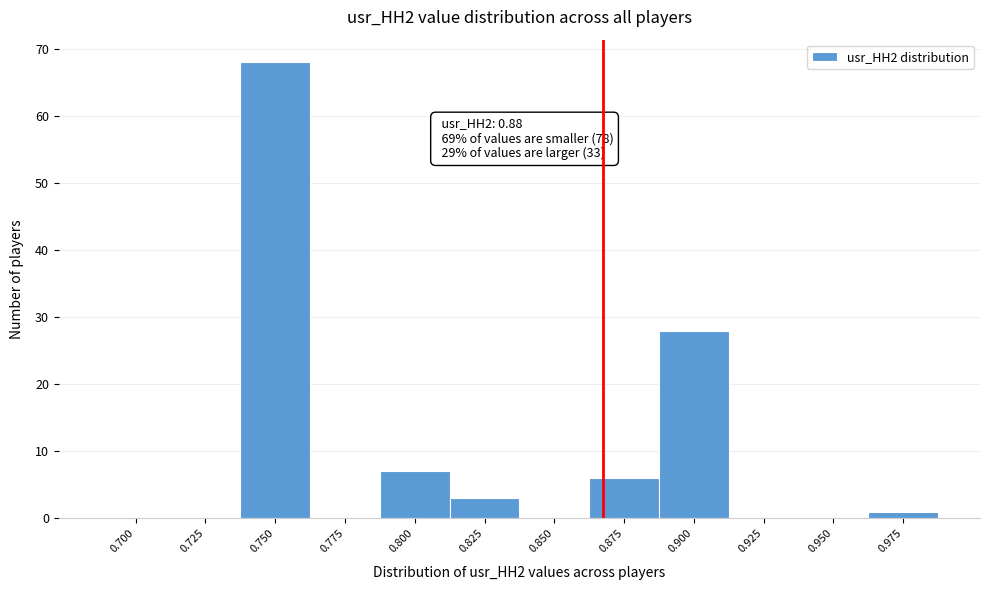

Reading left to right, list all the values displayed in this chart.

0.700=0	0.725=0	0.750=68	0.775=0	0.800=7	0.825=3	0.850=0	0.875=6	0.900=28	0.925=0	0.950=0	0.975=1